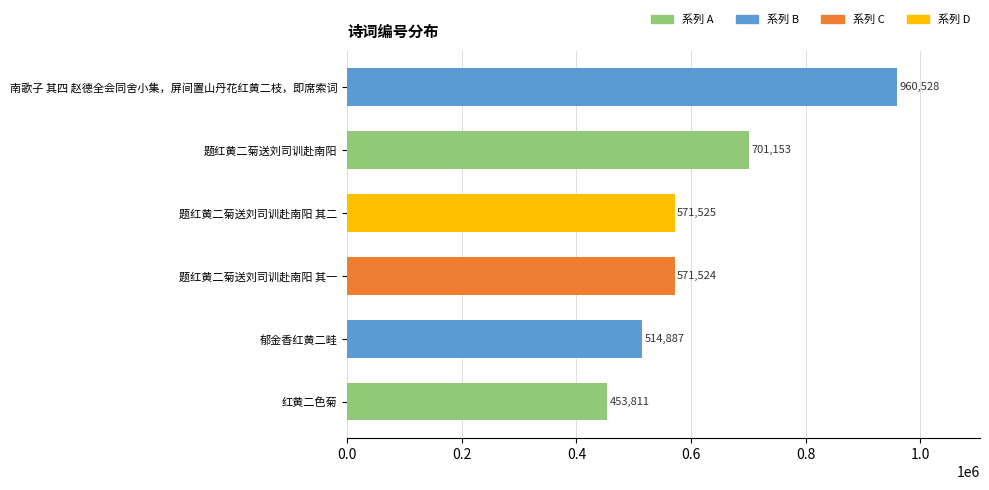

How many values are between 514887 and 701153?

4